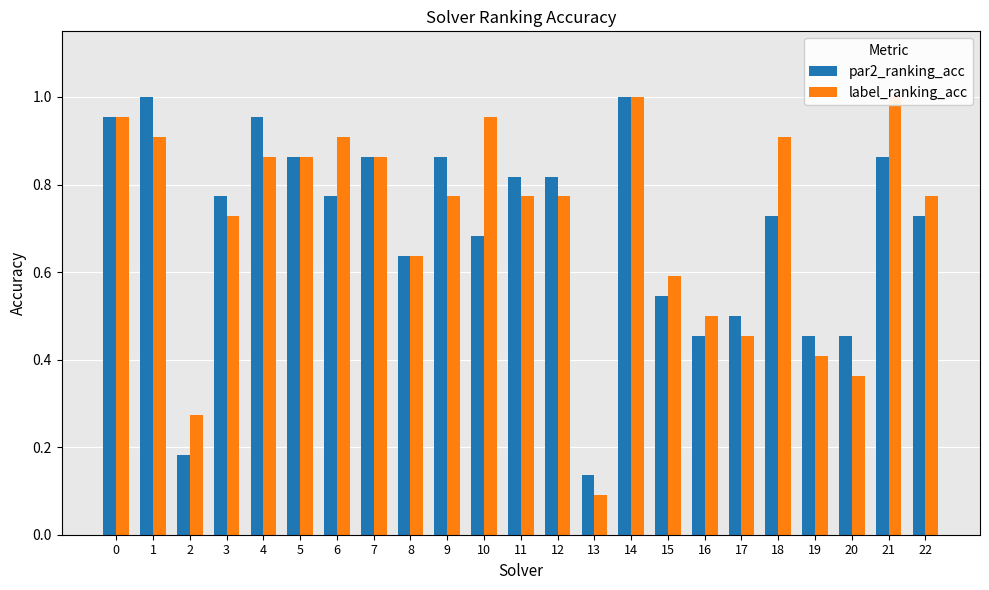

What is the average value of the par2_ranking_acc series?

0.7